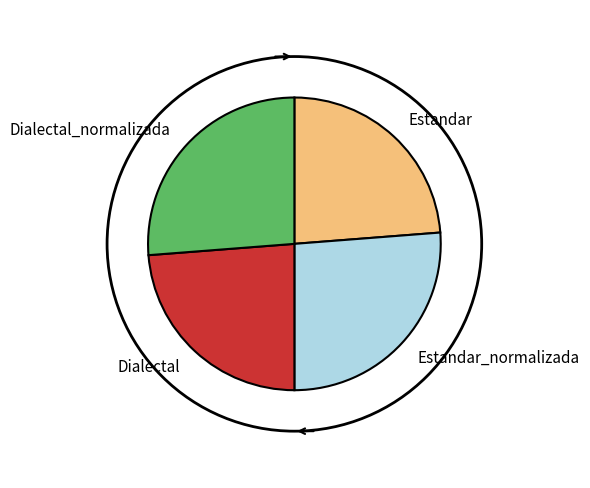

The Dialectal_normalizada slice represents 38% of the pie. True or false?

False